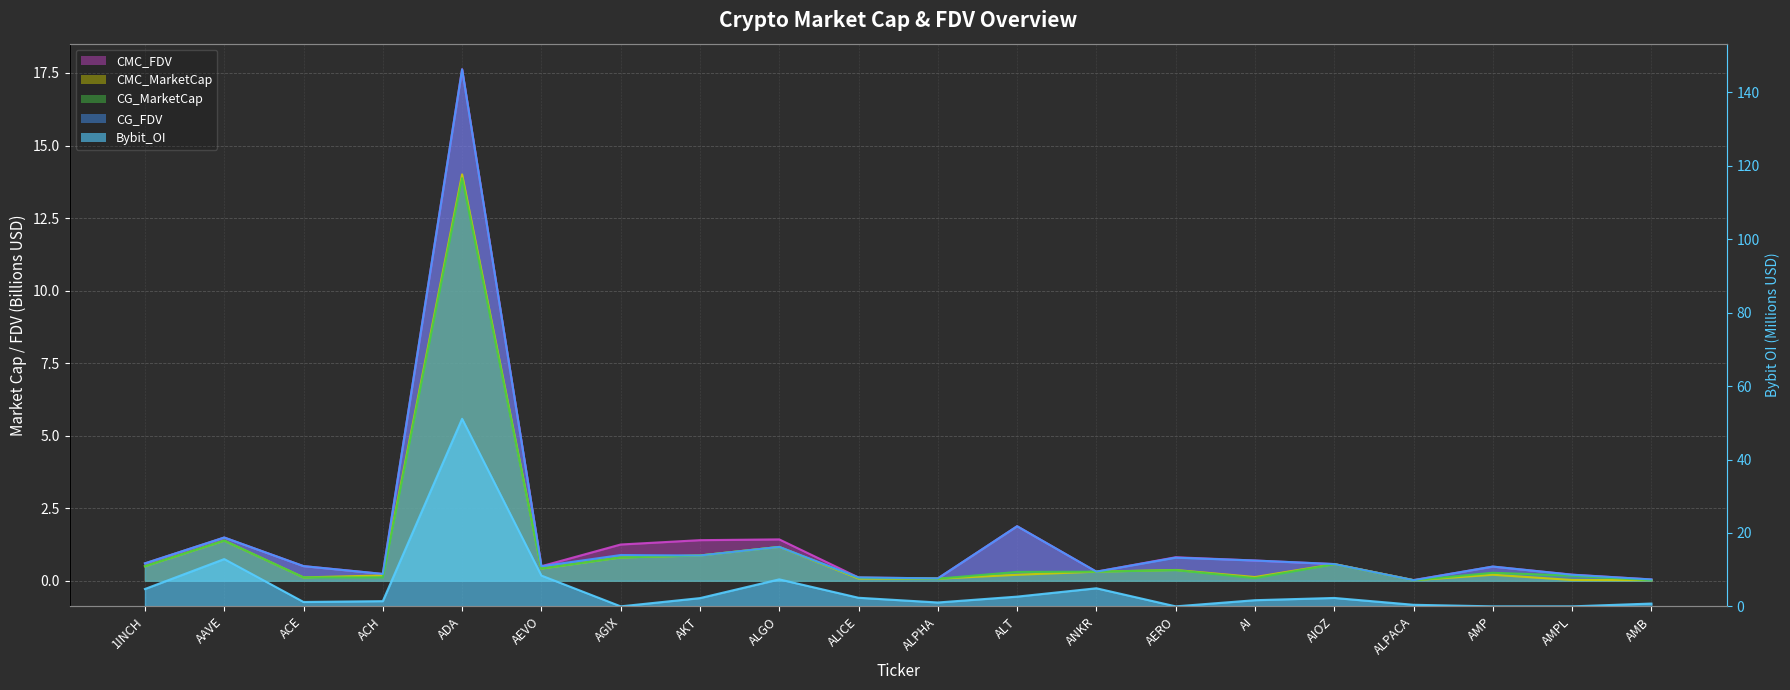

Reading right to left, transcribe all the data shown in this chart.

CMC_FDV: 0.0	0.2	0.5	0.0	0.6	0.7	0.8	0.3	1.9	0.1	0.1	1.4	1.4	1.3	0.5	17.6	0.2	0.5	1.5	0.6
CMC_MarketCap: 0.0	0.0	0.2	0.0	0.6	0.1	0.4	0.3	0.2	0.1	0.1	1.2	0.9	0.8	0.4	14.0	0.2	0.1	1.4	0.5
CG_MarketCap: 0.0	0.2	0.3	0.0	0.6	0.1	0.4	0.3	0.3	0.1	0.1	1.2	0.9	0.8	0.4	13.9	0.1	0.1	1.4	0.5
CG_FDV: 0.0	0.2	0.5	0.0	0.6	0.7	0.8	0.3	1.9	0.1	0.1	1.2	0.9	0.9	0.5	17.6	0.2	0.5	1.5	0.6
Bybit_OI: 0.8	0.0	0.0	0.4	2.3	1.7	0.0	4.9	2.7	1.1	2.3	7.4	2.2	0.0	8.4	51.1	1.4	1.2	12.9	4.7